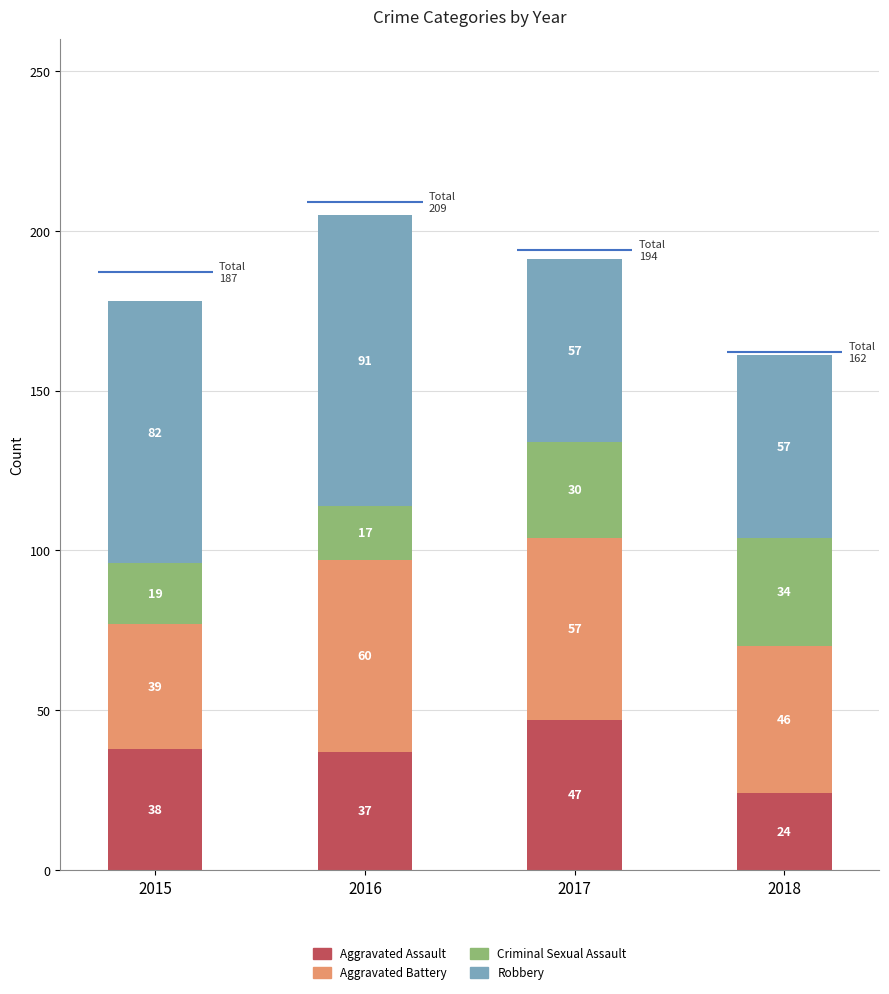

List the series in order of their peak value, lowest first.

Criminal Sexual Assault, Aggravated Assault, Aggravated Battery, Robbery